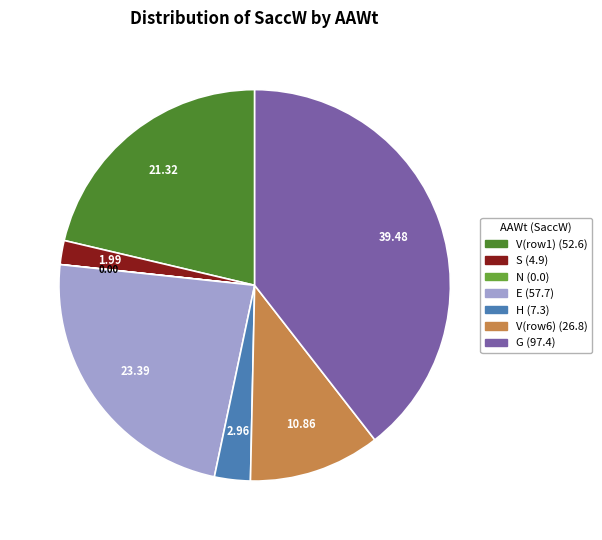

Is there any slice that represents more than half of the pie?

No